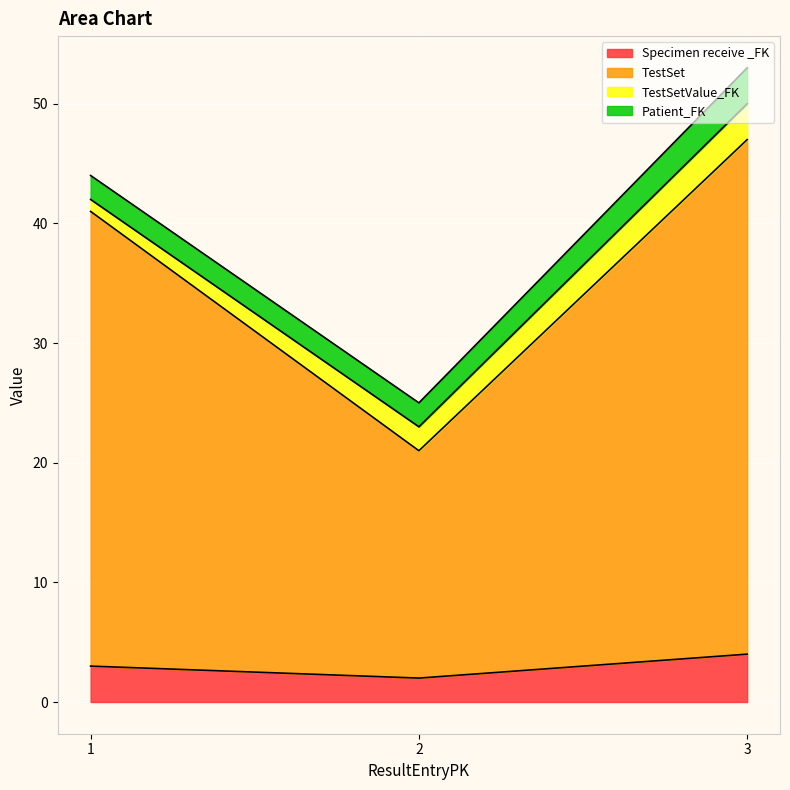

Which series has the largest total across all categories?

TestSet